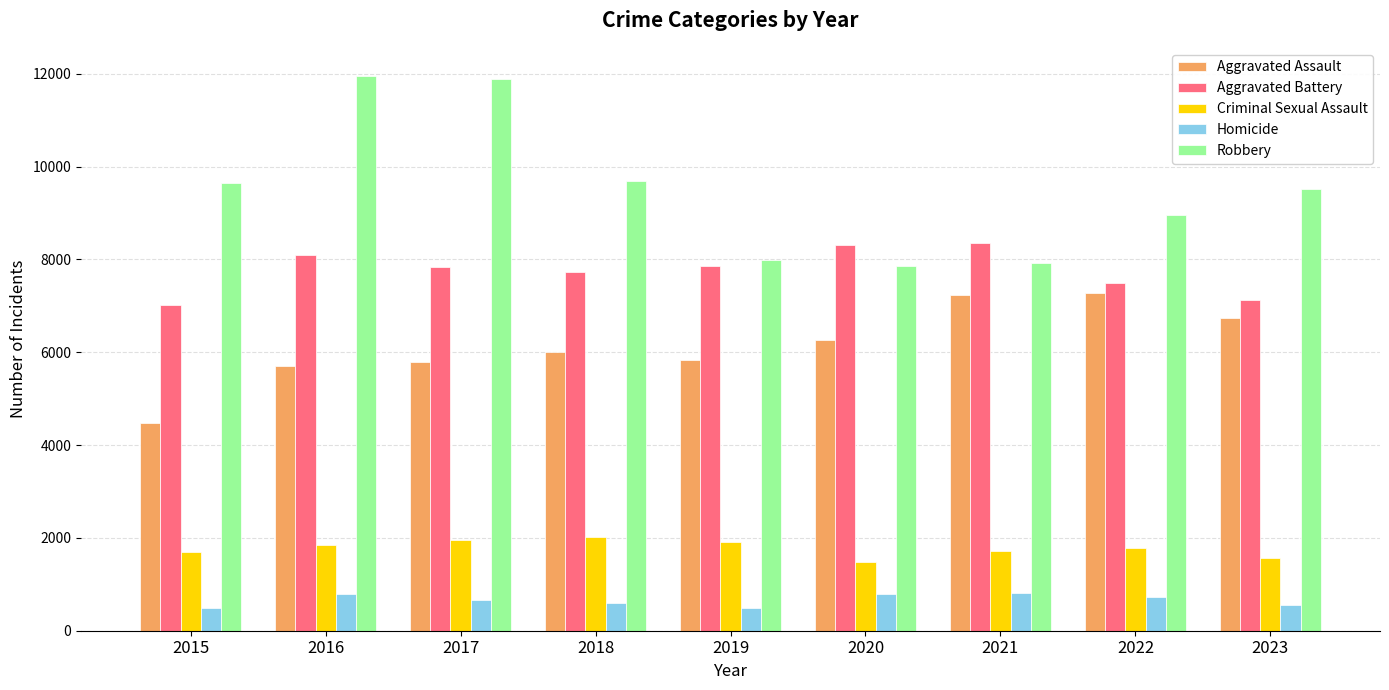

Is it true that Criminal Sexual Assault equals 1556 at 2023?

True